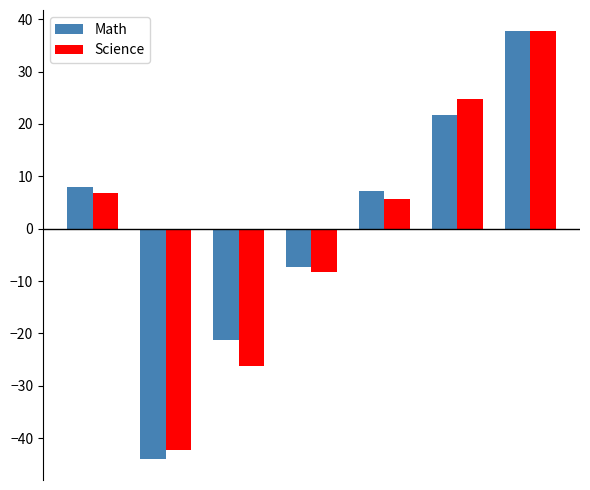

Reading left to right, extract all data points from this chart.

Math: 8.0	-43.9	-21.3	-7.3	7.2	21.7	37.7
Science: 6.9	-42.3	-26.3	-8.3	5.7	24.7	37.7